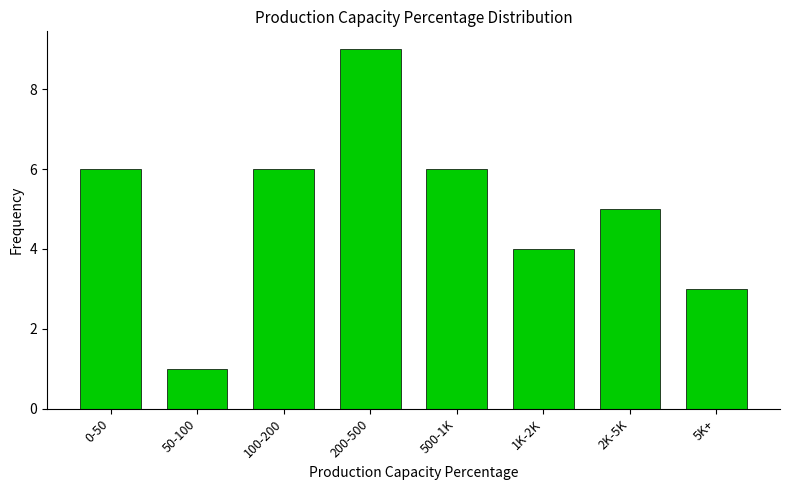

Reading left to right, extract all data points from this chart.

0-50=6	50-100=1	100-200=6	200-500=9	500-1K=6	1K-2K=4	2K-5K=5	5K+=3